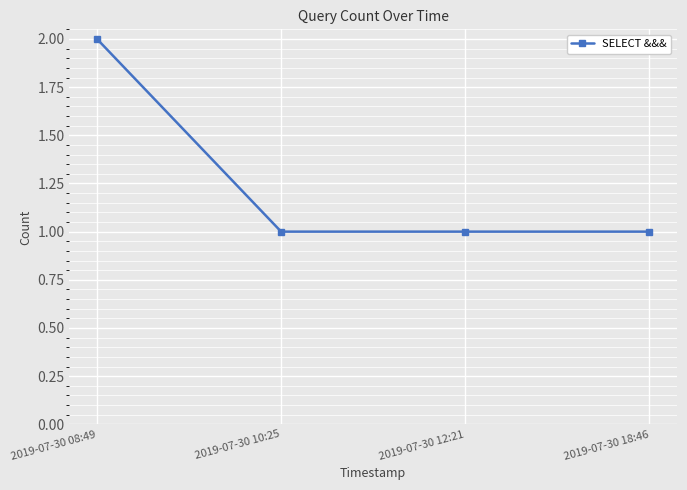

What is the difference between the values at 2019-07-30 08:49 and 2019-07-30 10:25?

1